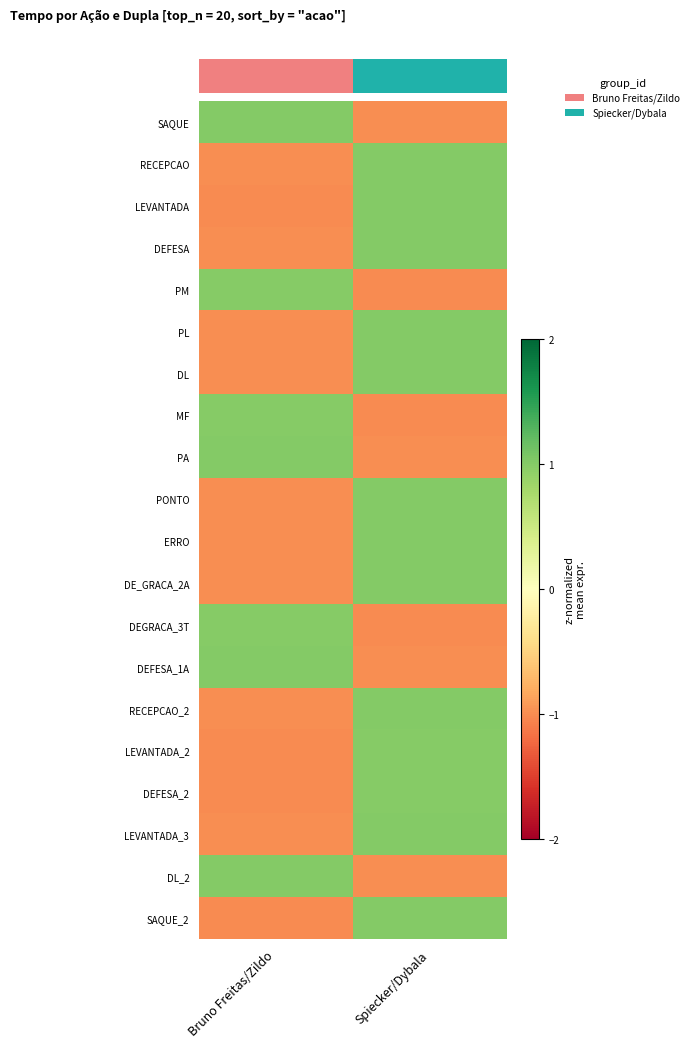

At Bruno Freitas/Zildo, list the series in order from largest to smallest.

DL_2, SAQUE, PA, DEFESA_1A, MF, DEGRACA_3T, PM, DL, RECEPCAO, DEFESA, PL, PONTO, ERRO, DE_GRACA_2A, RECEPCAO_2, LEVANTADA_3, LEVANTADA, LEVANTADA_2, SAQUE_2, DEFESA_2